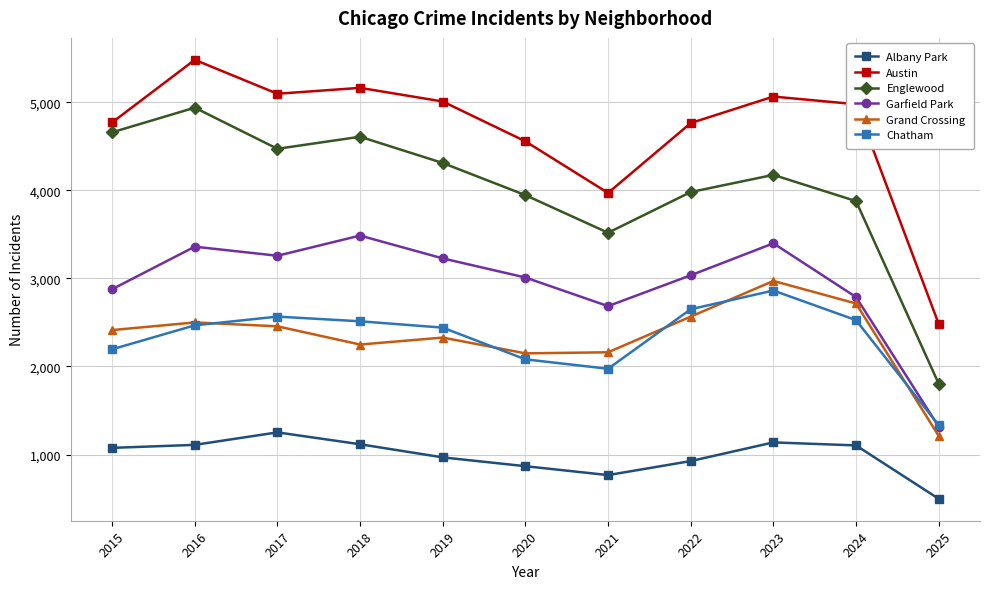

Which category has the lowest value in the Austin series?

2025